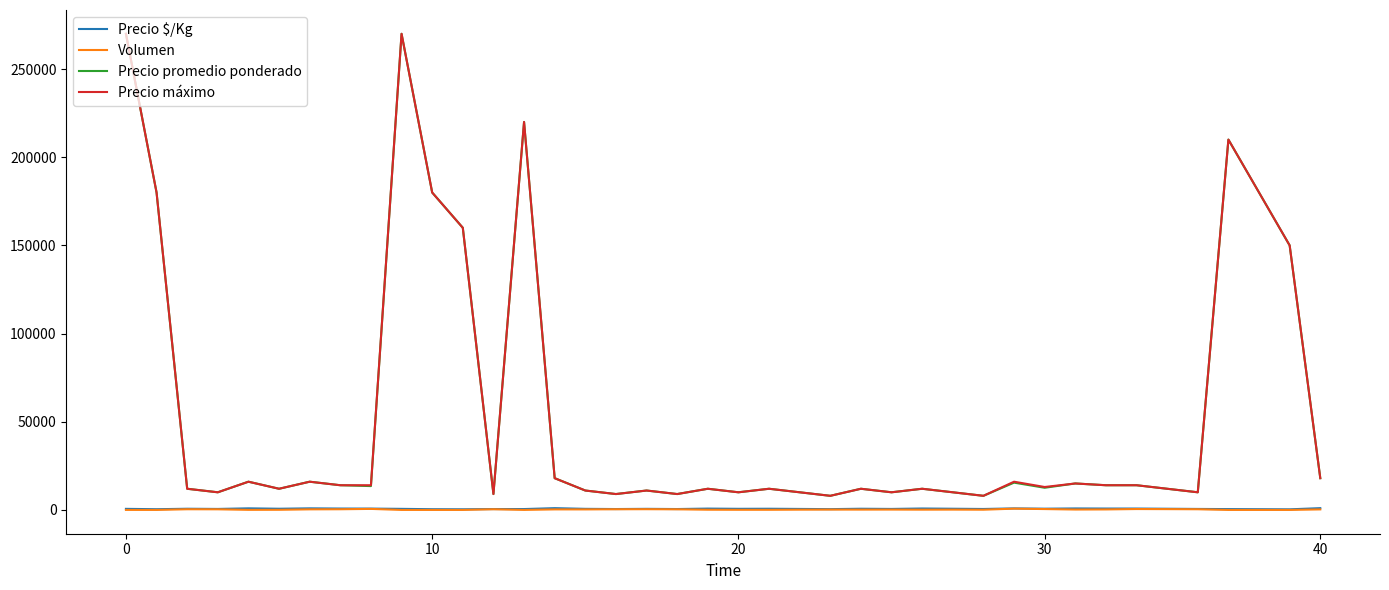

What is the minimum value for Precio promedio ponderado?

8000